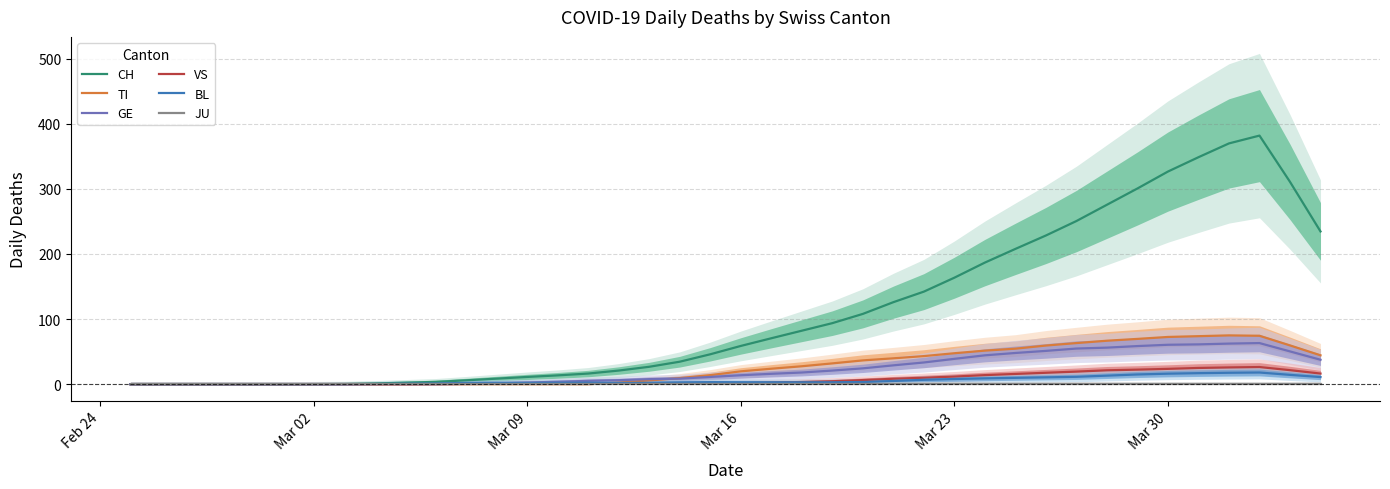

What is the maximum value for GE?

63.2